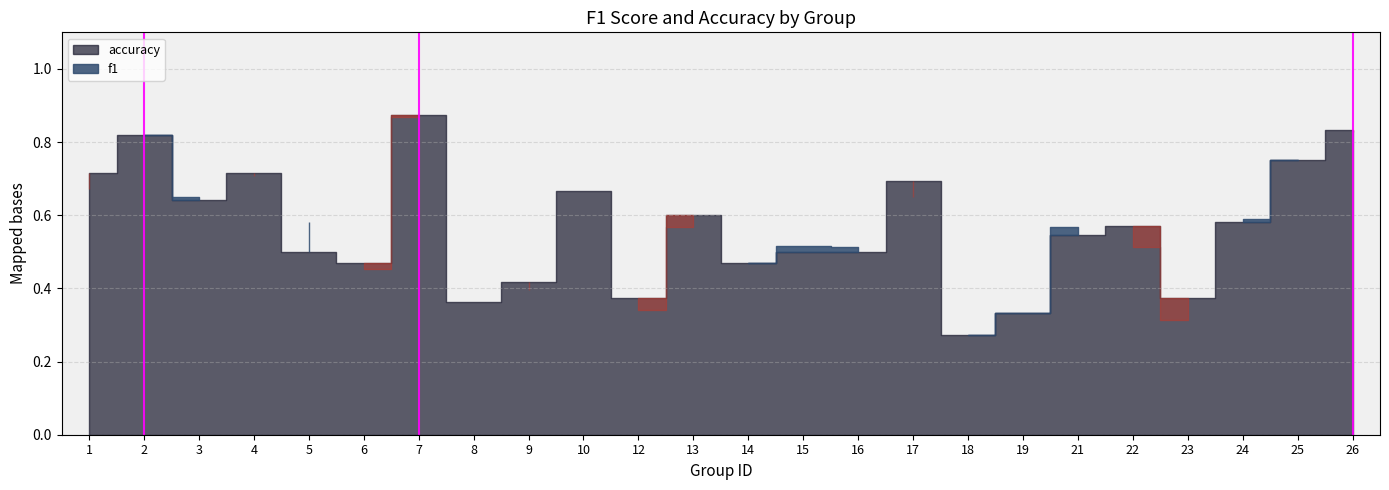

Is it true that accuracy equals 0.1 at 14?

False